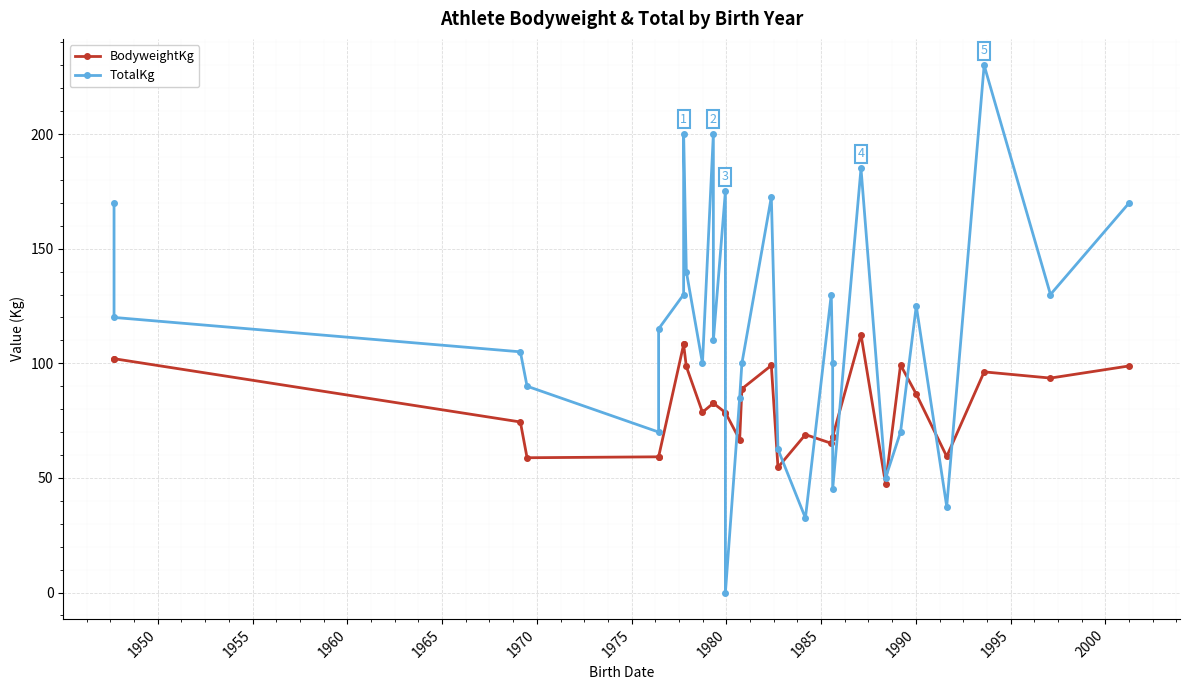

What position from the right is 1975?

24